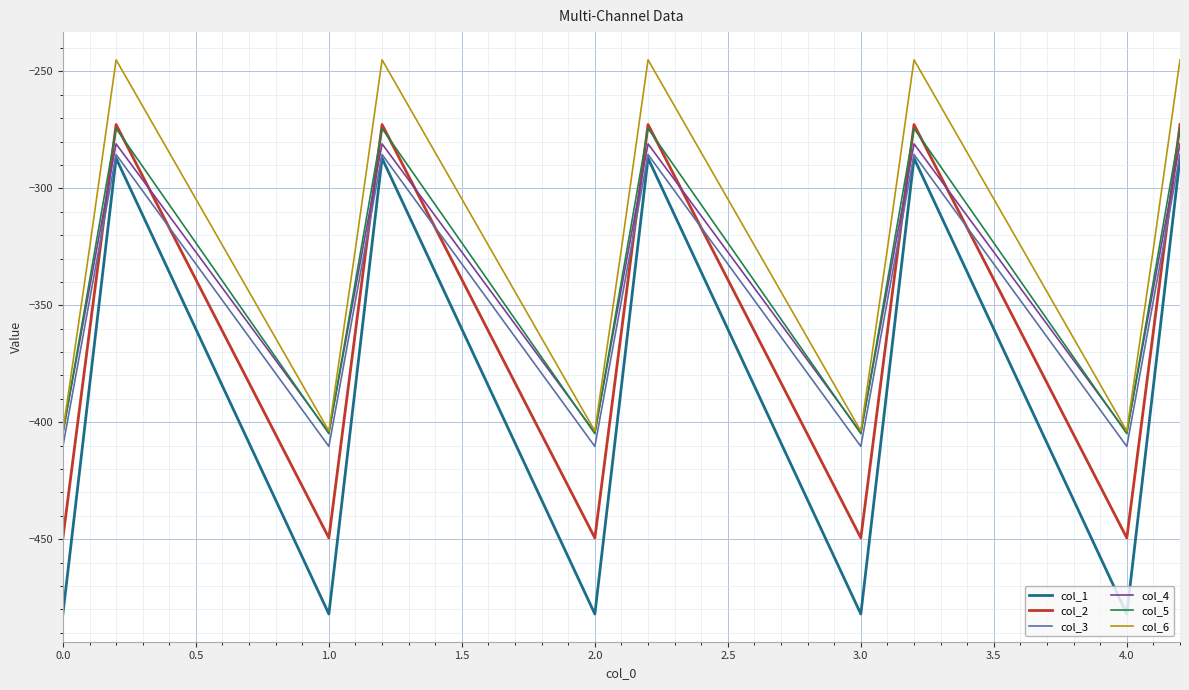

How many categories are shown in the chart?

15